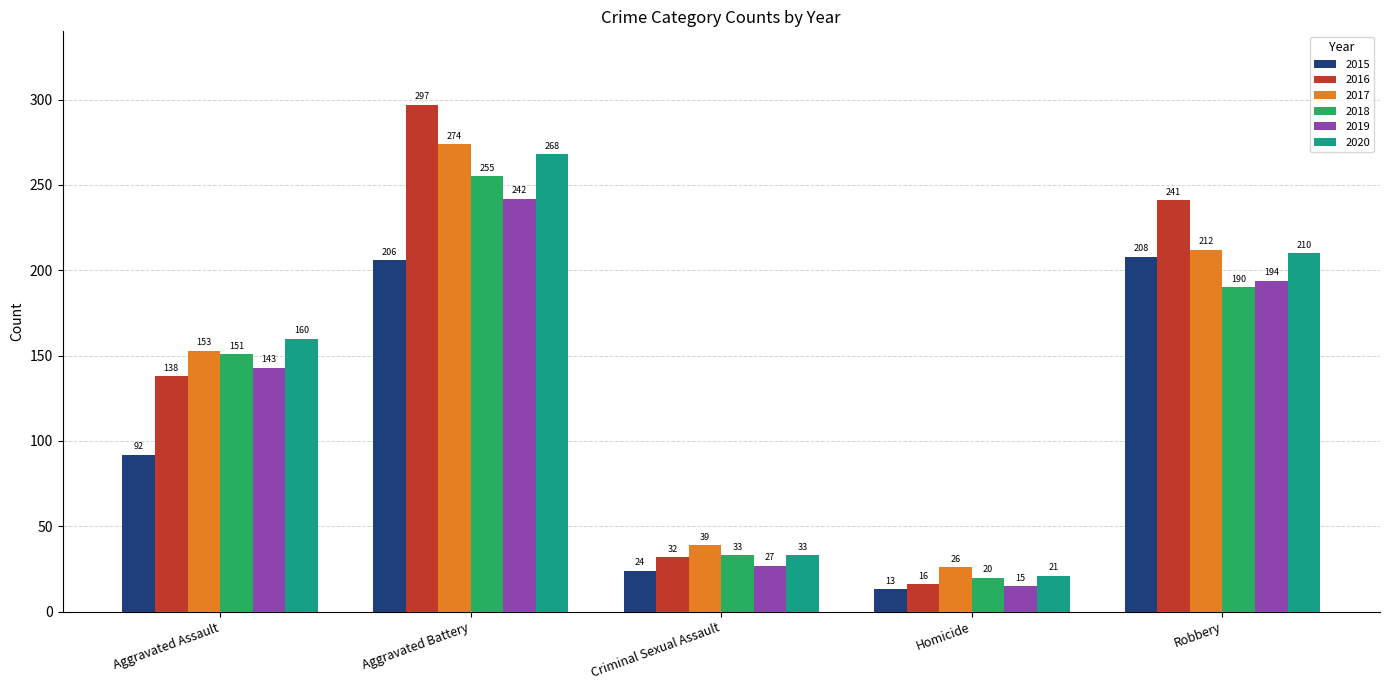

Between Criminal Sexual Assault and Homicide, which series saw the biggest shift?

2016